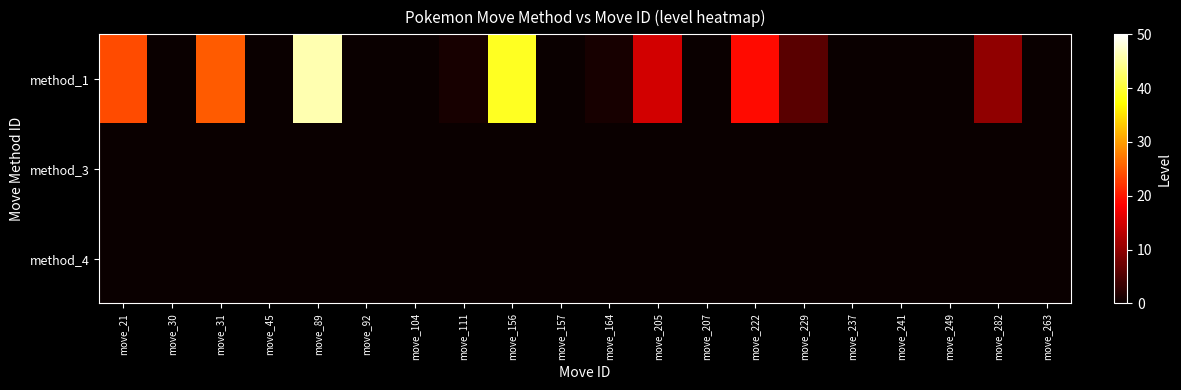

How many categories are shown in the chart?

20